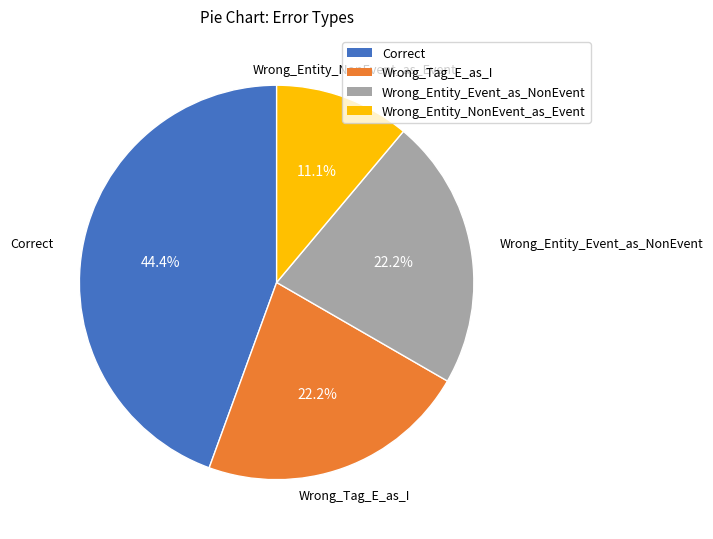

Is Wrong_Tag_E_as_I the majority of the pie?

No